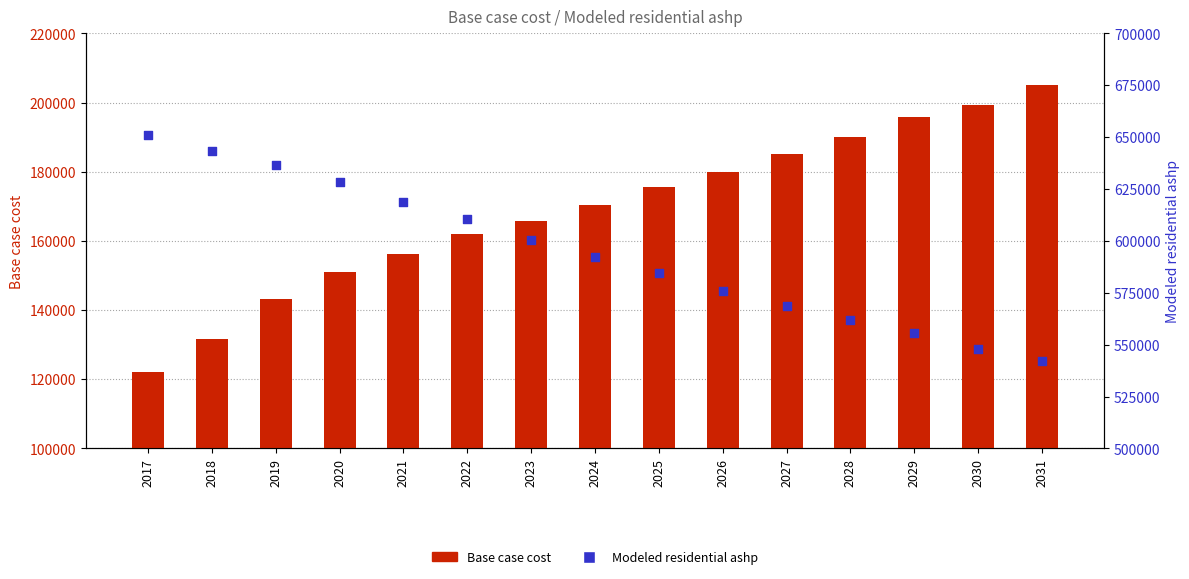

Which series contains the lowest Y value?

Base case cost